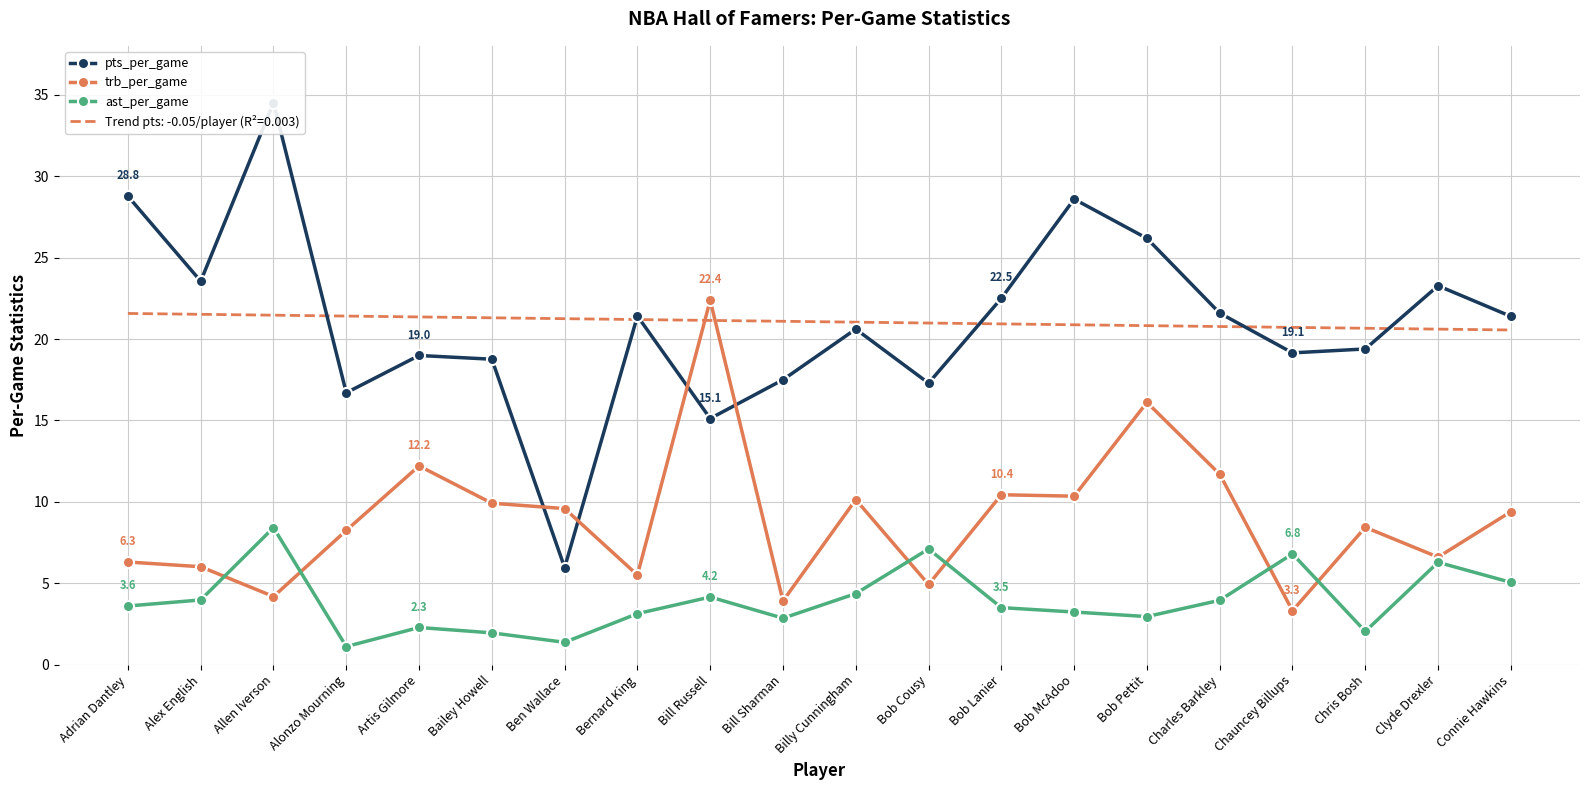

At which category does the chart reach its peak across all series?

Allen Iverson